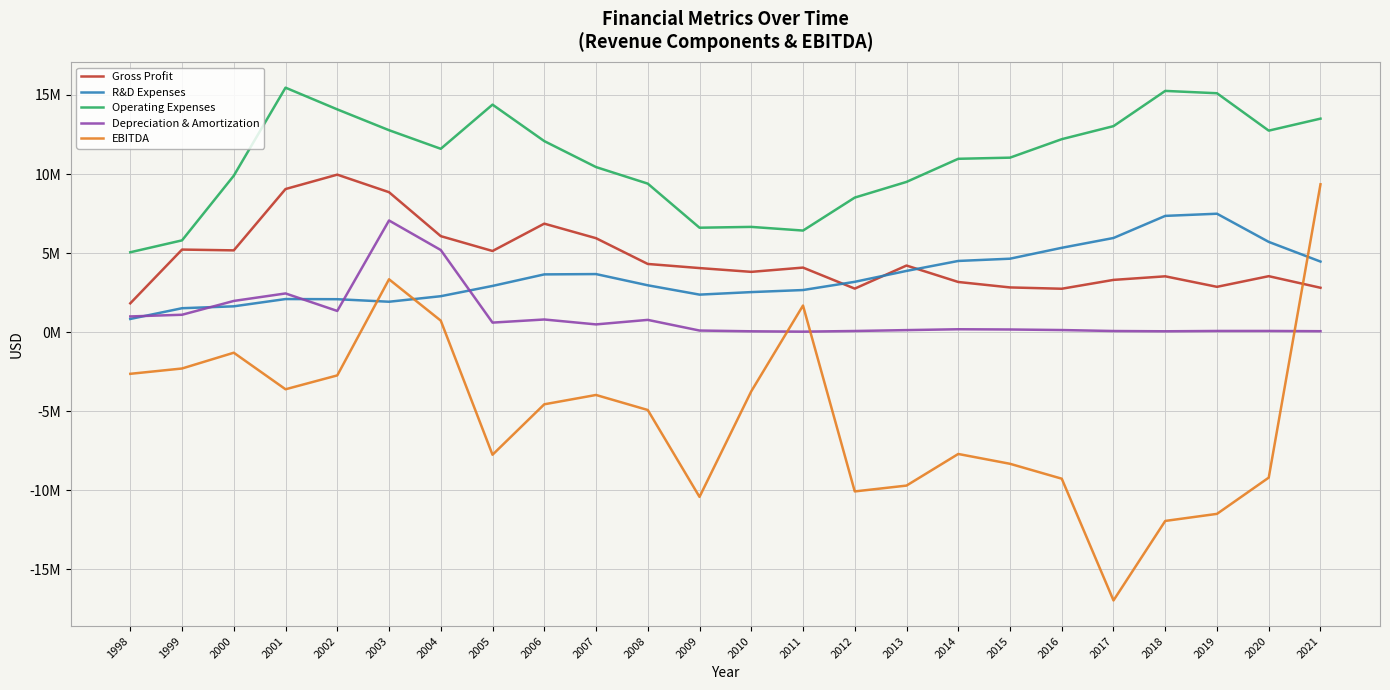

At 2007, list the series in order from smallest to largest.

EBITDA, Depreciation & Amortization, R&D Expenses, Gross Profit, Operating Expenses